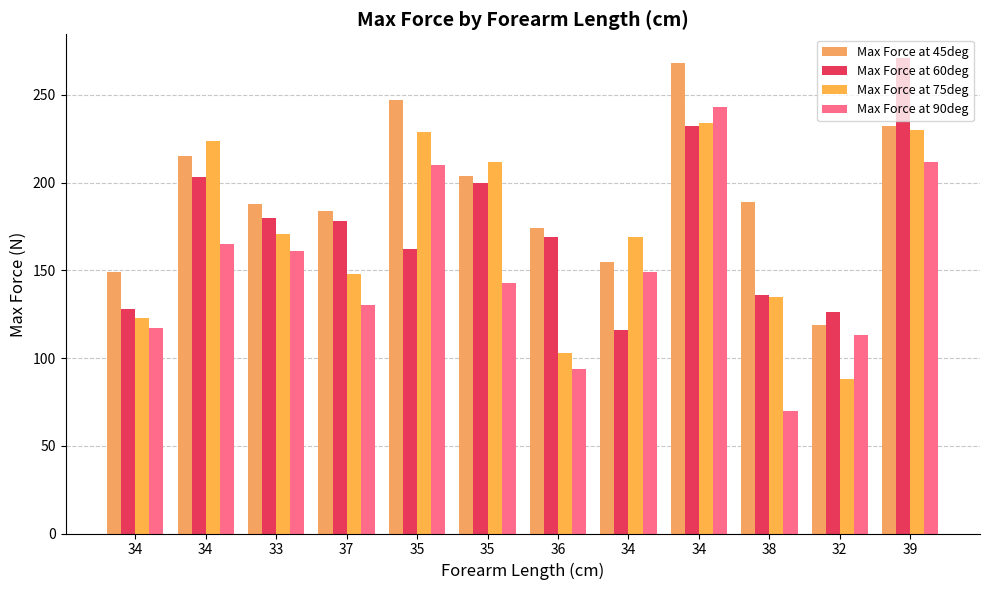

Which category has the highest value in the Max Force at 60deg series?

39